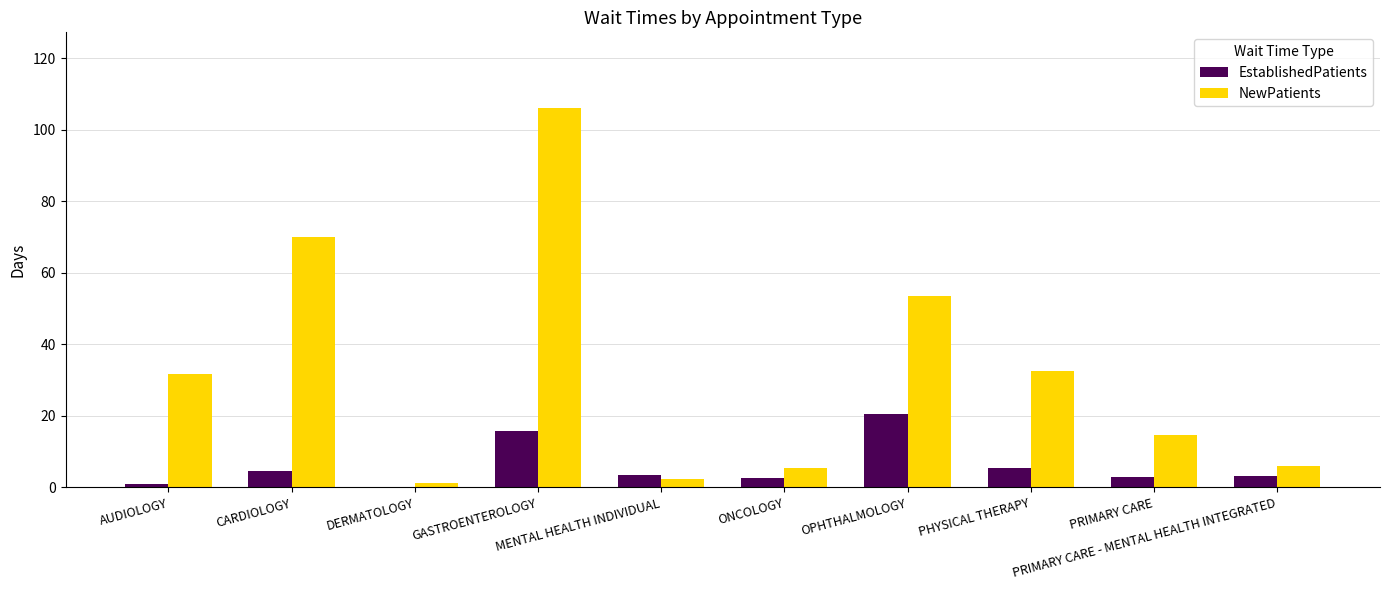

Which series has the largest total across all categories?

NewPatients